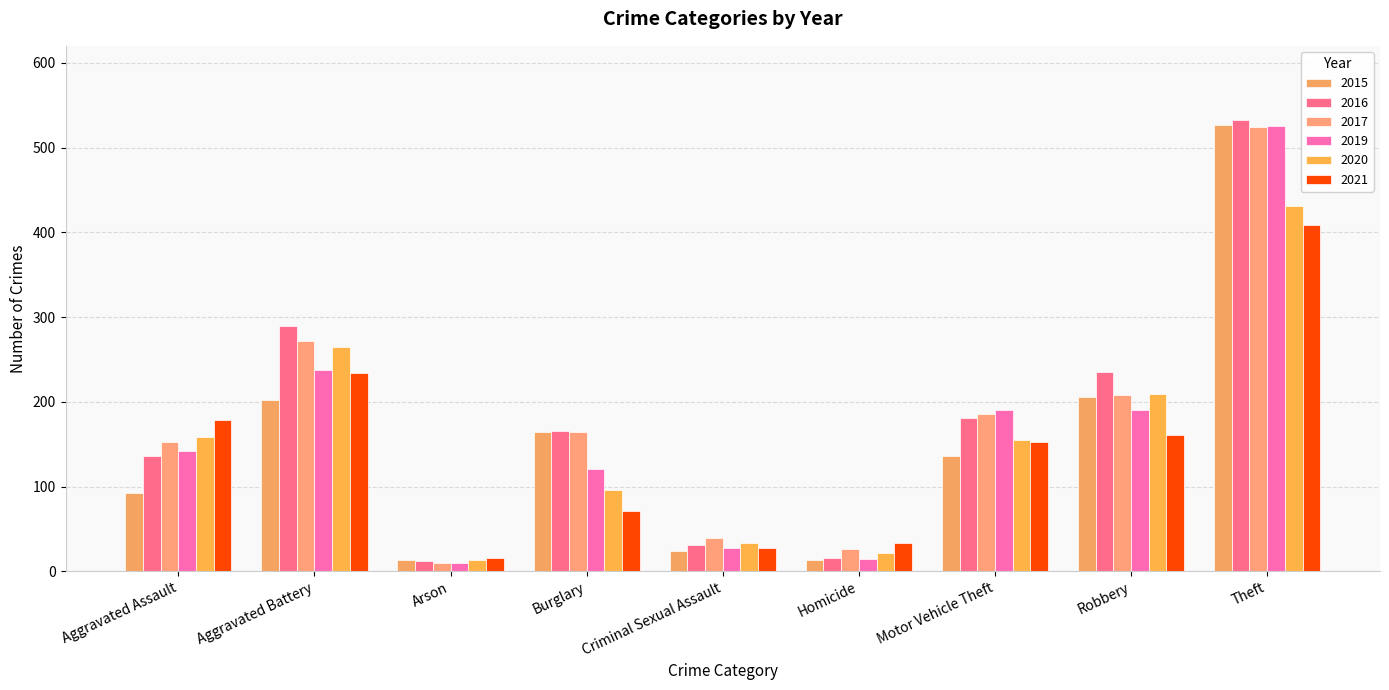

What is the maximum value shown in the chart?

532